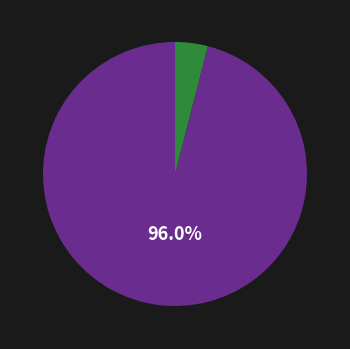

Is there a majority slice in this chart?

Yes